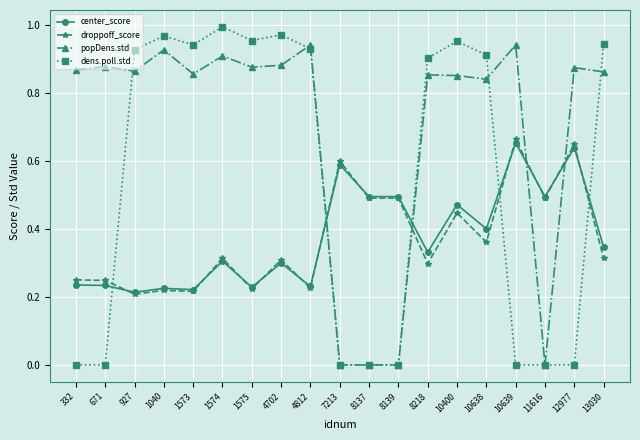

True or false: droppoff_score and popDens.std cross at least once.

True